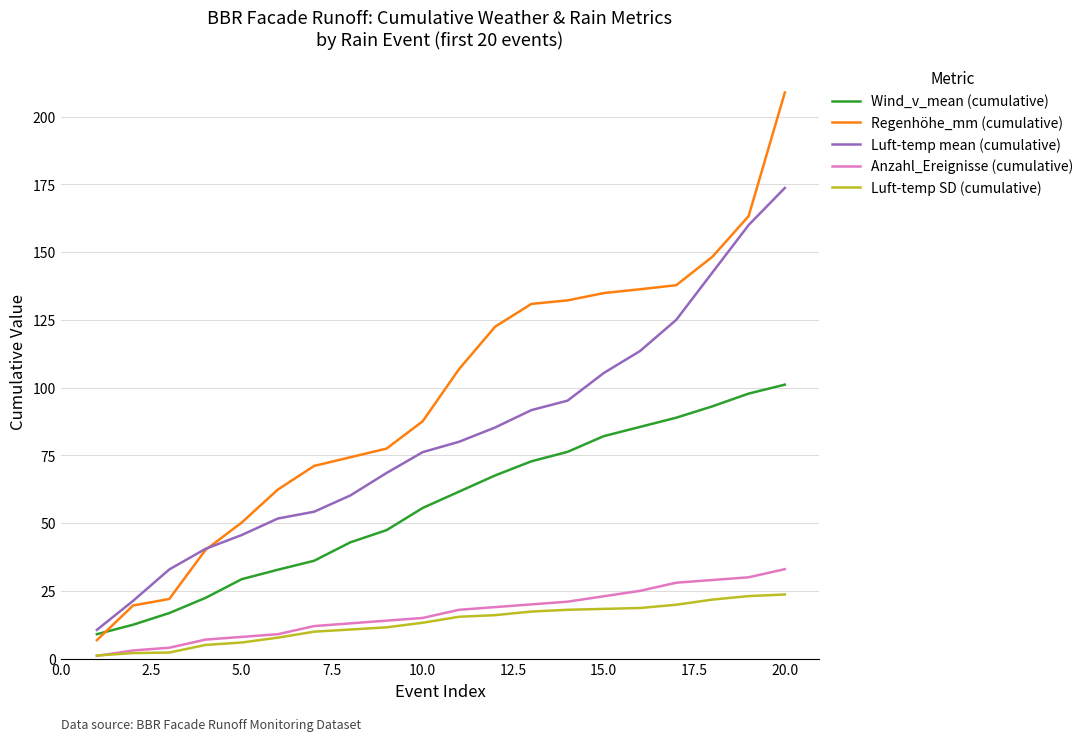

Rank the series by their maximum value, from lowest to highest.

Luft-temp SD (cumulative), Anzahl_Ereignisse (cumulative), Wind_v_mean (cumulative), Luft-temp mean (cumulative), Regenhöhe_mm (cumulative)